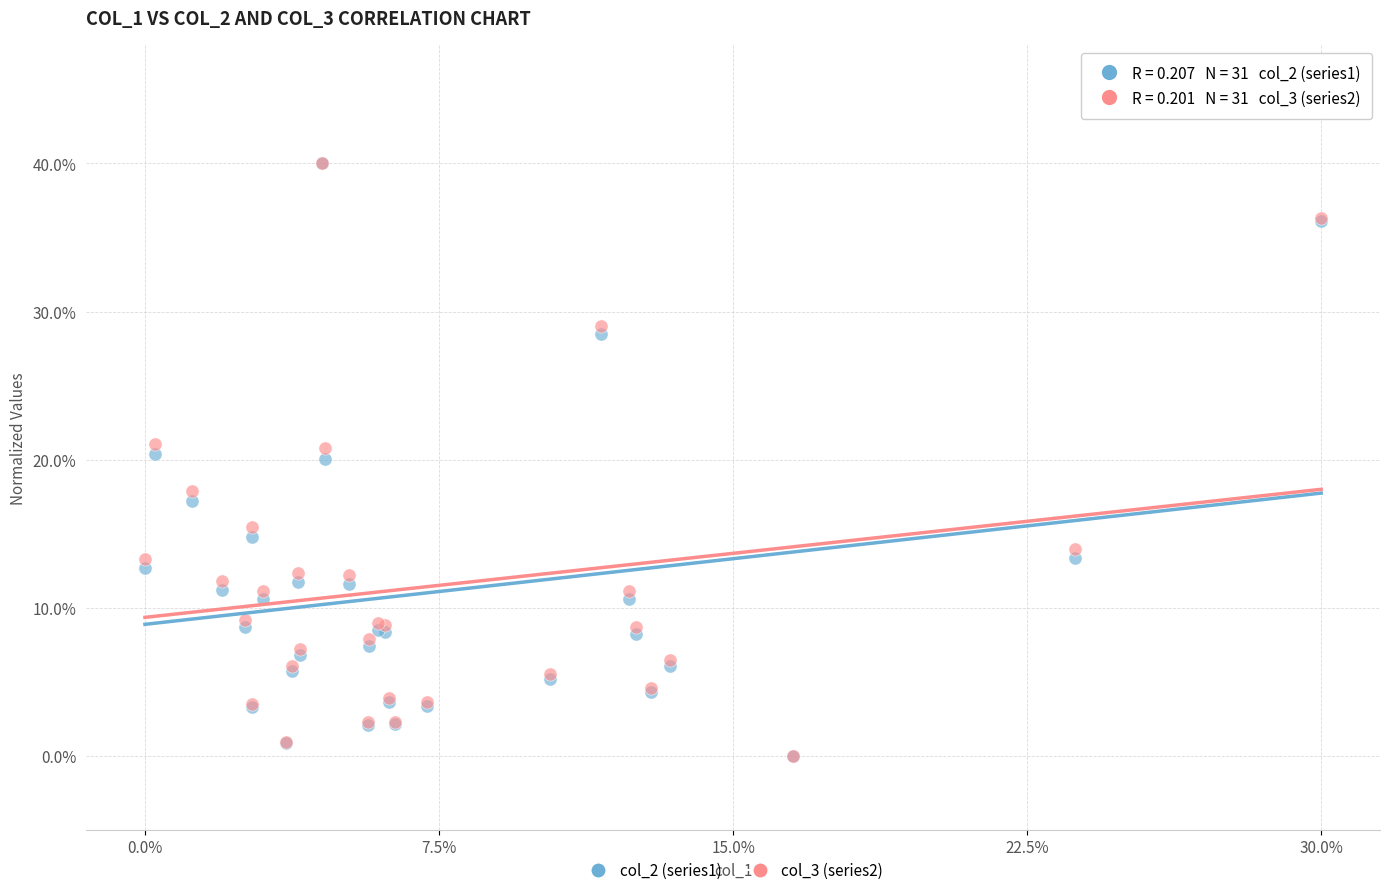

What are all the series names shown in the legend?

col_2 (series1), col_3 (series2)